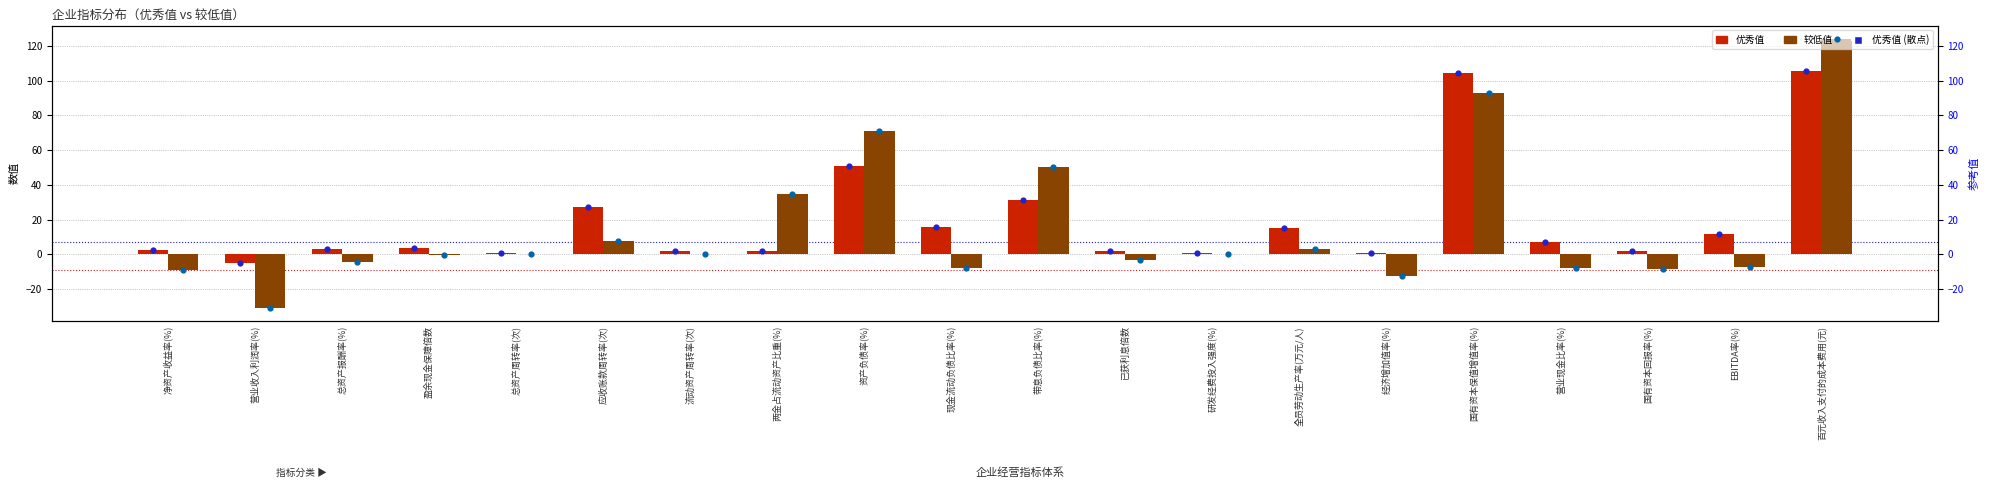

Which series contains the highest Y value?

较低值